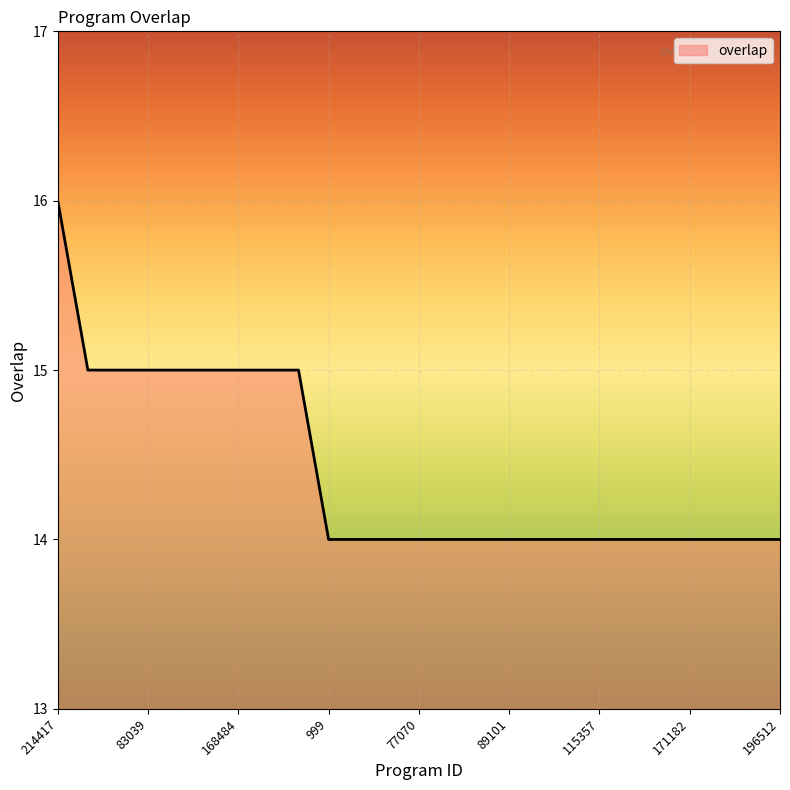

Reading left to right, transcribe all the data shown in this chart.

16	15	15	15	15	15	15	15	15	14	14	14	14	14	14	14	14	14	14	14	14	14	14	14	14